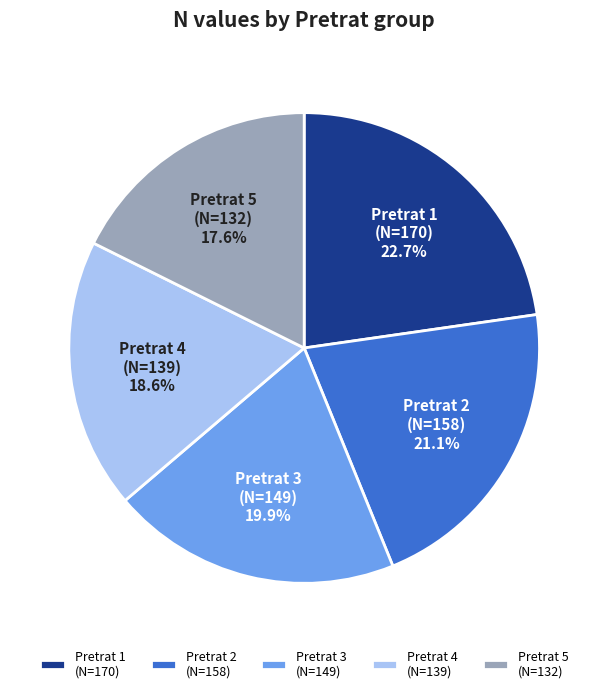

Is there a majority slice in this chart?

No